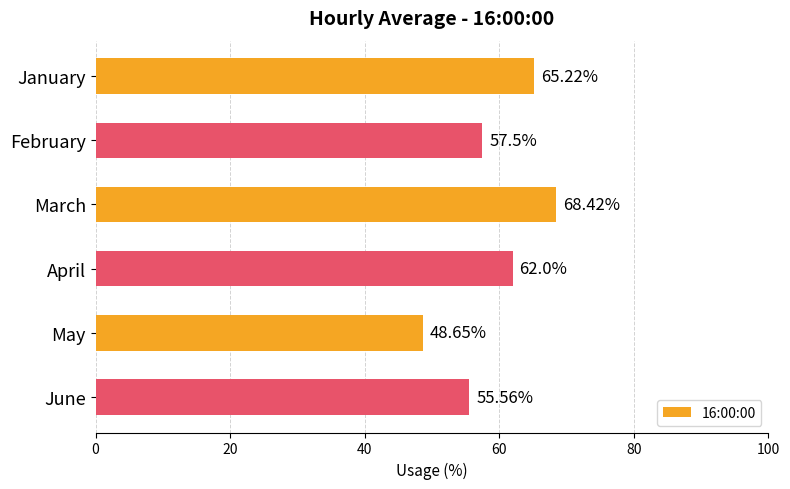

Which label corresponds to the smallest value in the chart?

May